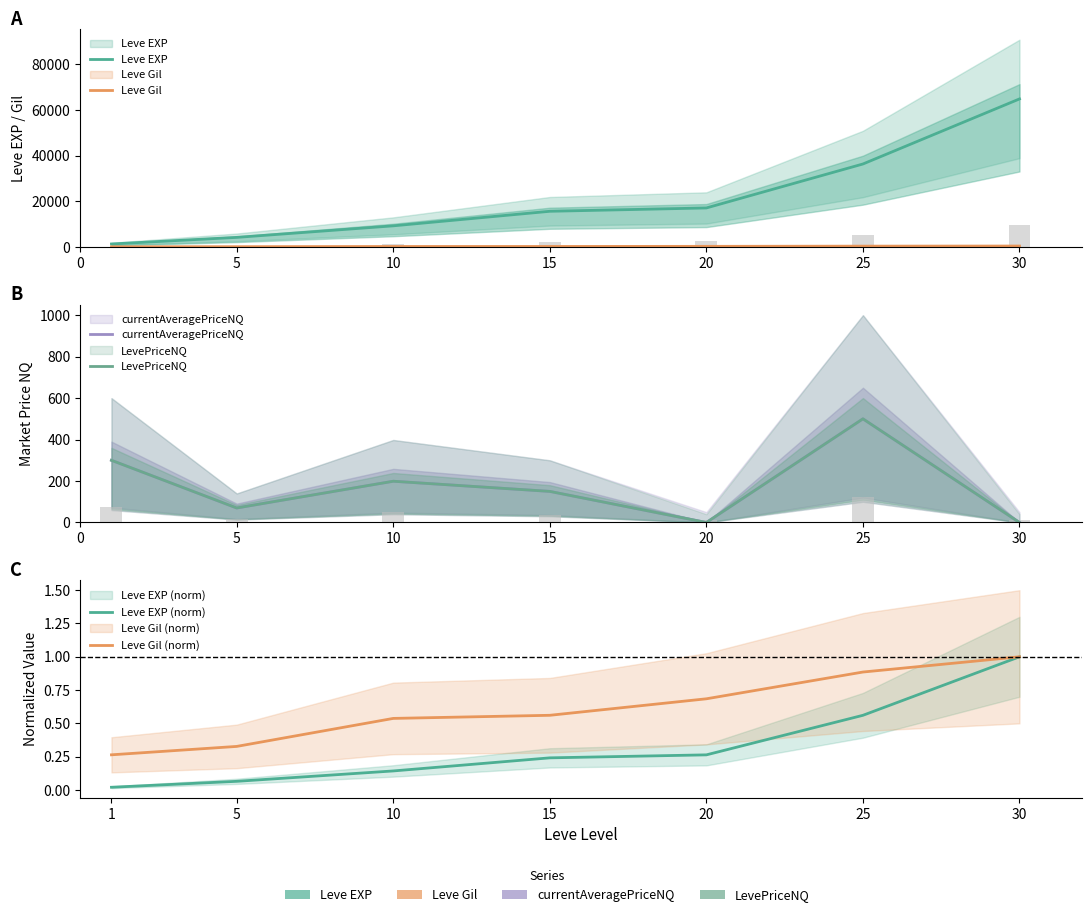

True or false: Leve EXP (norm) has a value of 0.2 at 15.

True